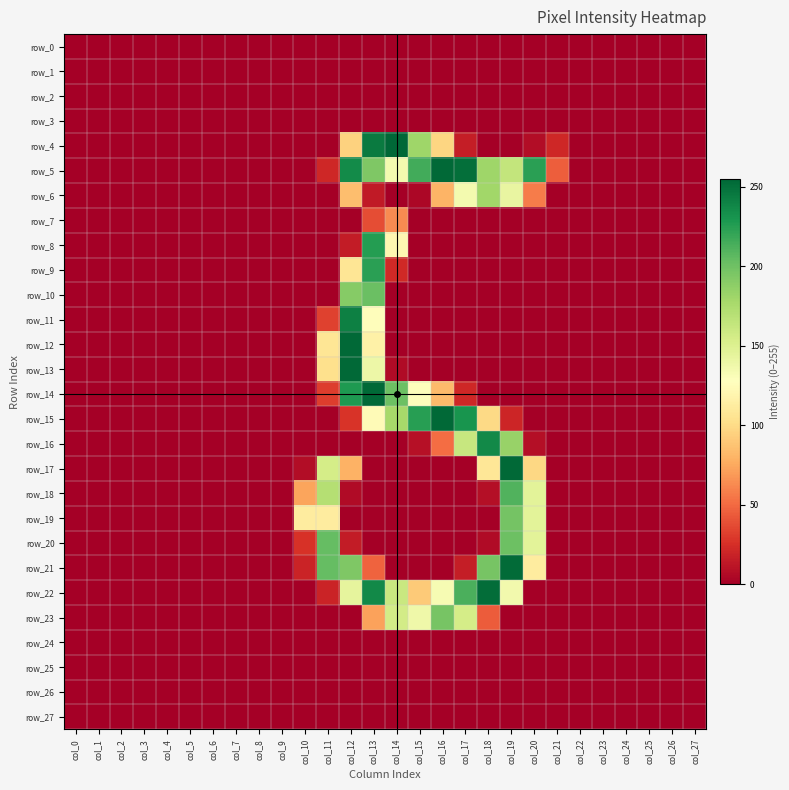

Is the value of row_21 at col_10 greater than the value of row_22 at col_2?

Yes